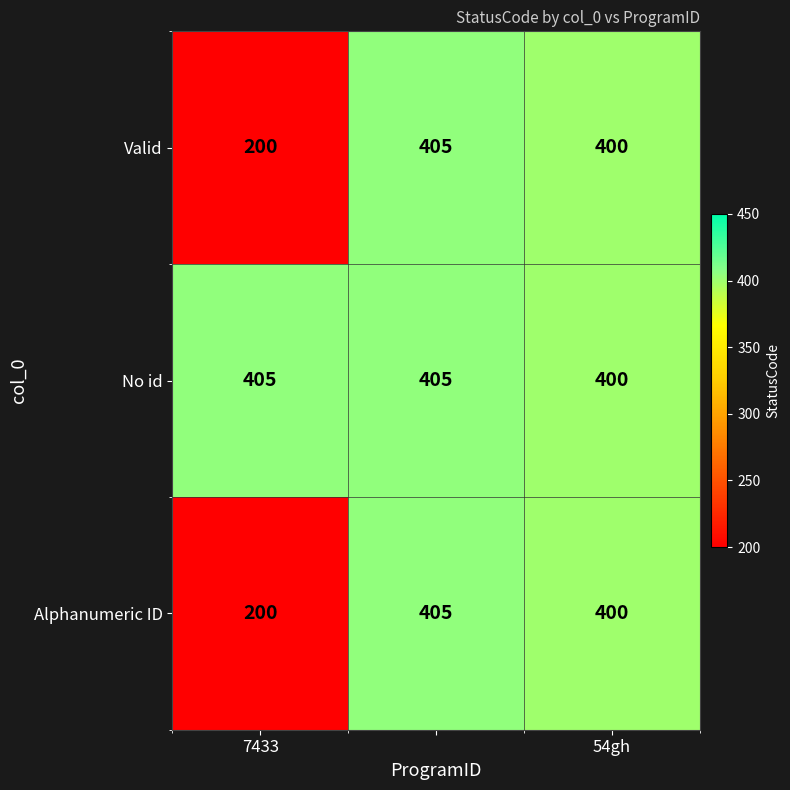

Reading right to left, list all the values displayed in this chart.

Valid: 400	405	200
No id: 400	405	405
Alphanumeric ID: 400	405	200